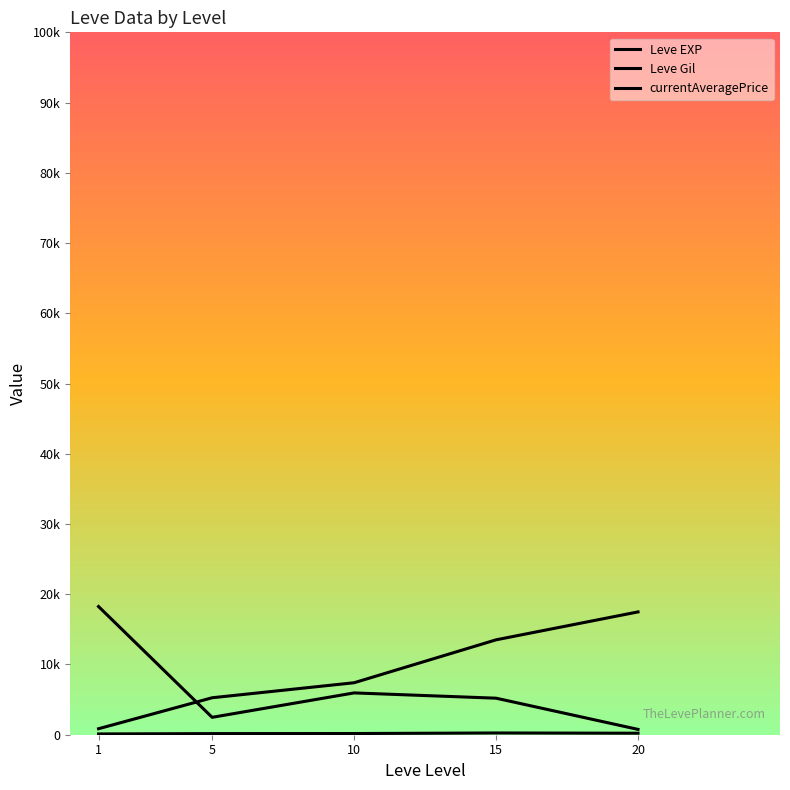

The value of Leve Gil at 5 is 38.0. True or false?

False